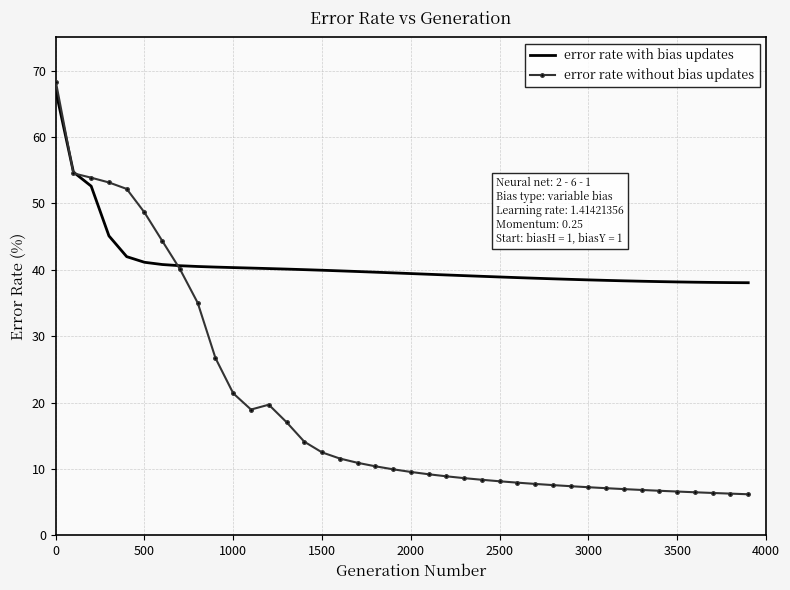

List the series in order of their overall mean, lowest first.

error rate without bias updates, error rate with bias updates